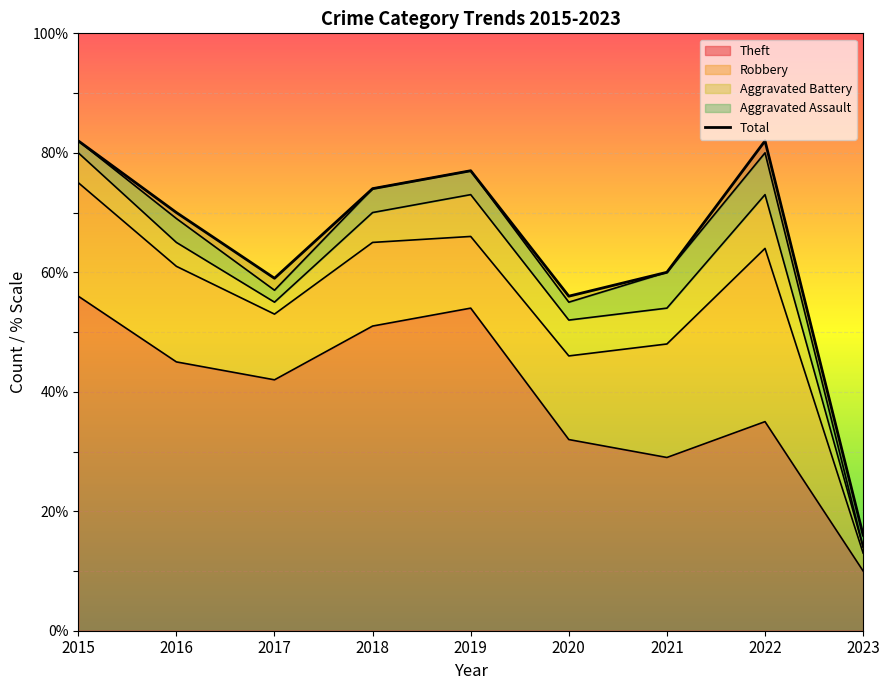

Reading left to right, list all the values displayed in this chart.

Robbery: 19	16	11	14	12	14	19	29	3
Theft: 56	45	42	51	54	32	29	35	10
Aggravated Assault: 2	4	2	4	4	3	6	7	0
Aggravated Battery: 5	4	2	5	7	6	6	9	1
Total: 82	70	59	74	77	56	60	82	16